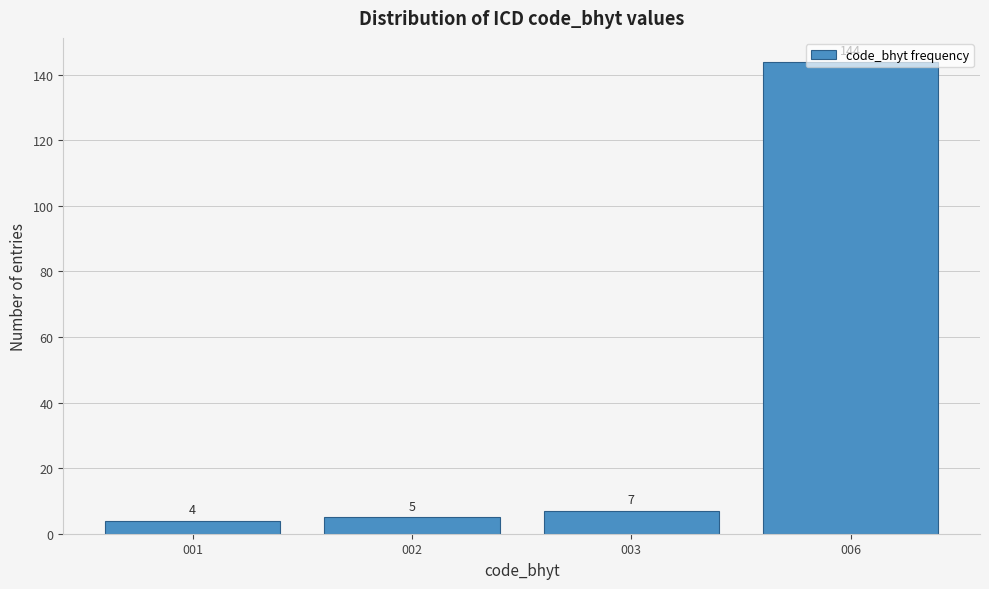

Read the value at 003, to the nearest 5.

5